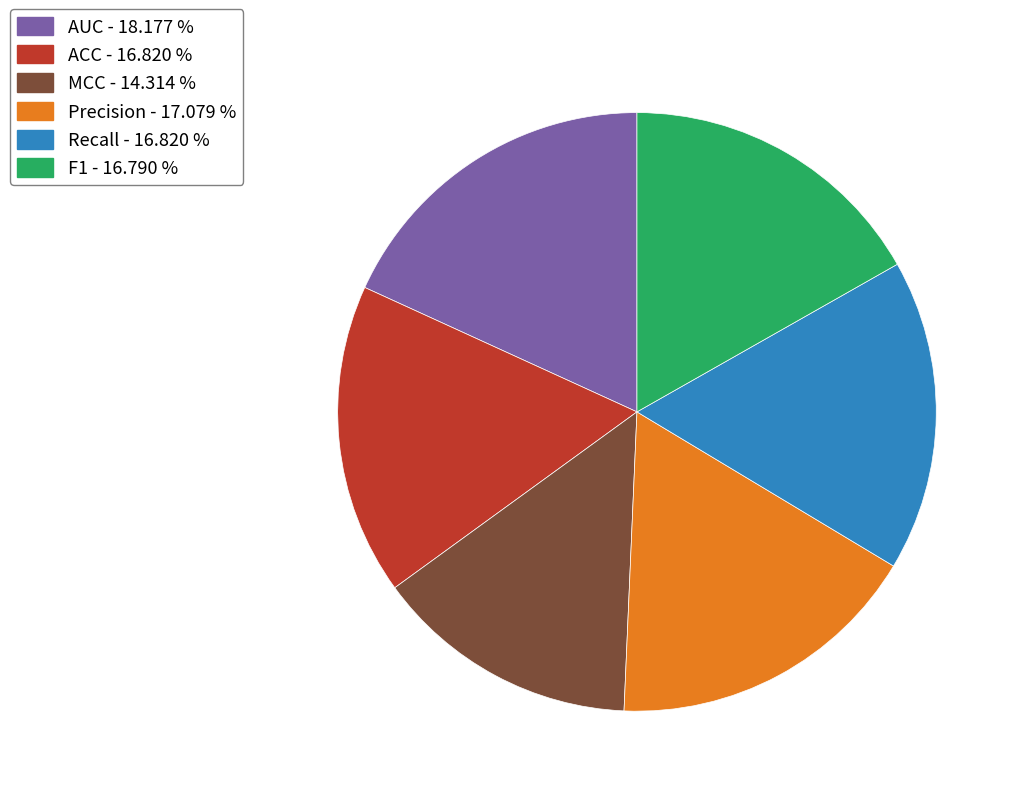

Does MCC account for over 50% of the chart?

No